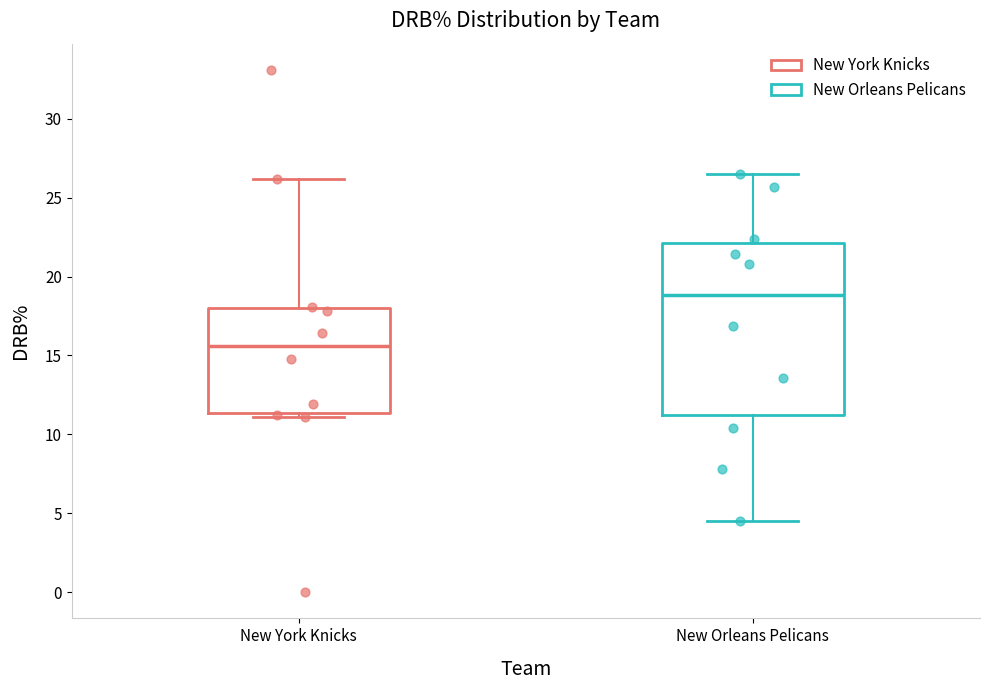

Which box is the tallest, from its lower edge to its upper edge?

New Orleans Pelicans